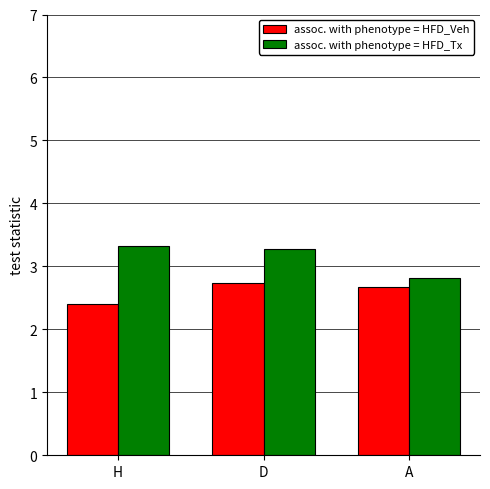

What position from the right is D?

2